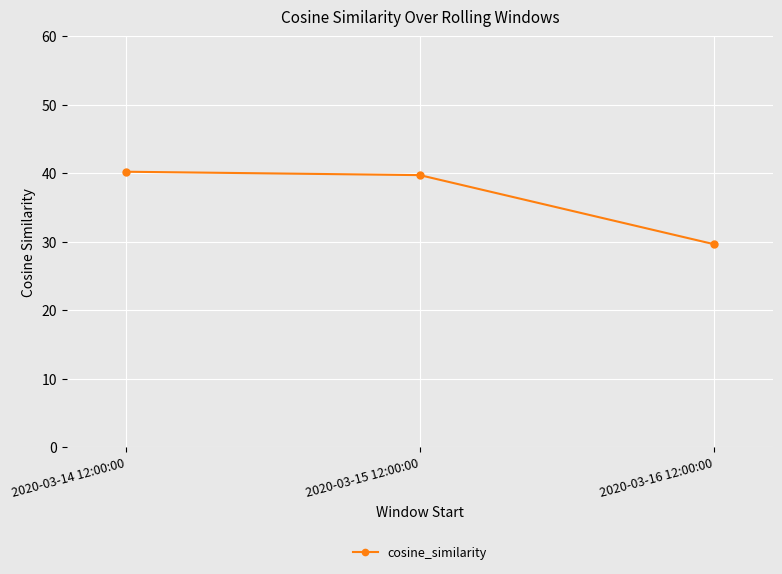

How many data points are above 39?

2